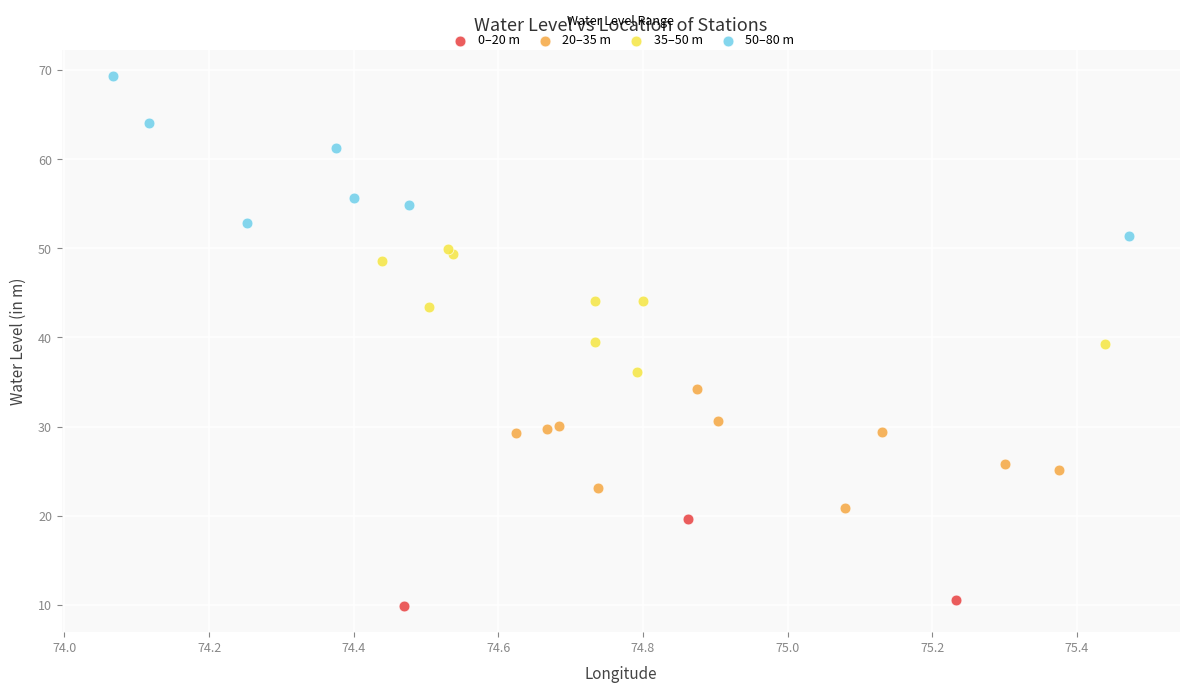

Which series contains the highest Y value?

50–80 m